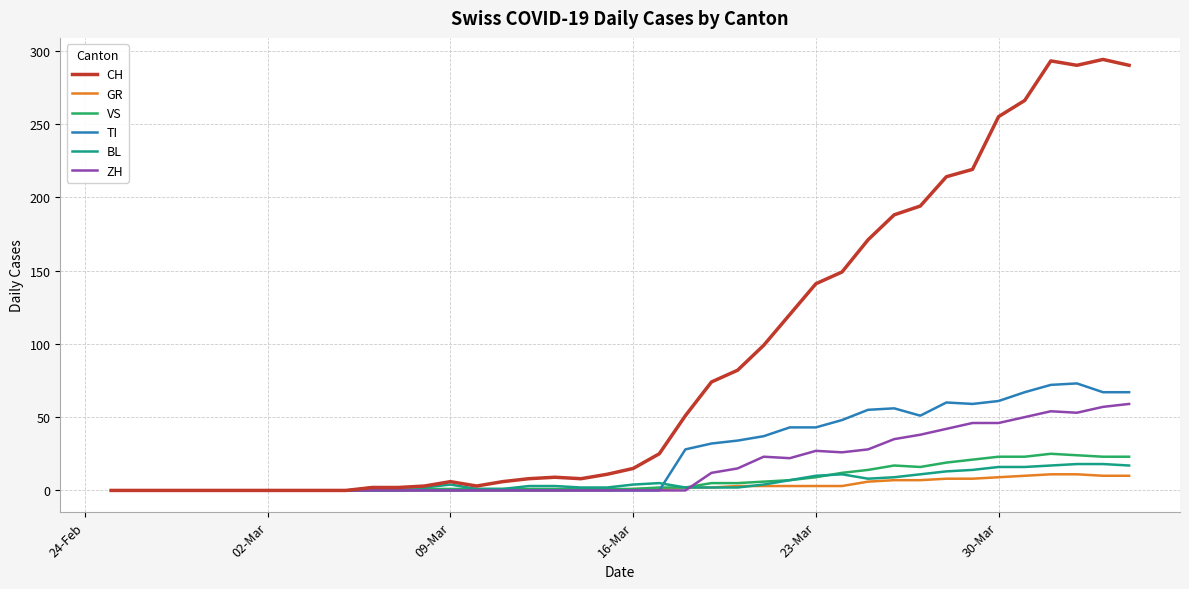

Which series has the largest total across all categories?

CH